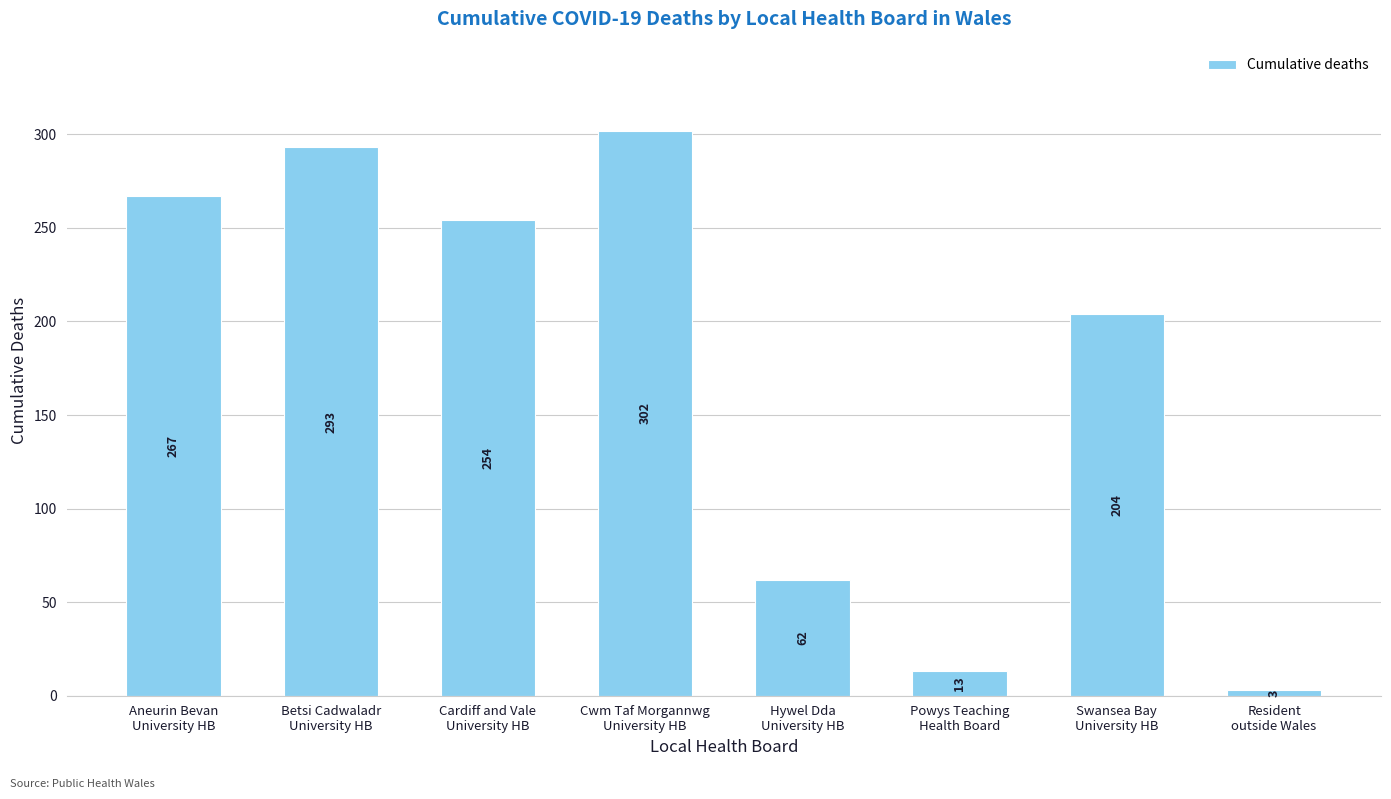

Does the chart contain stacked bars?

No